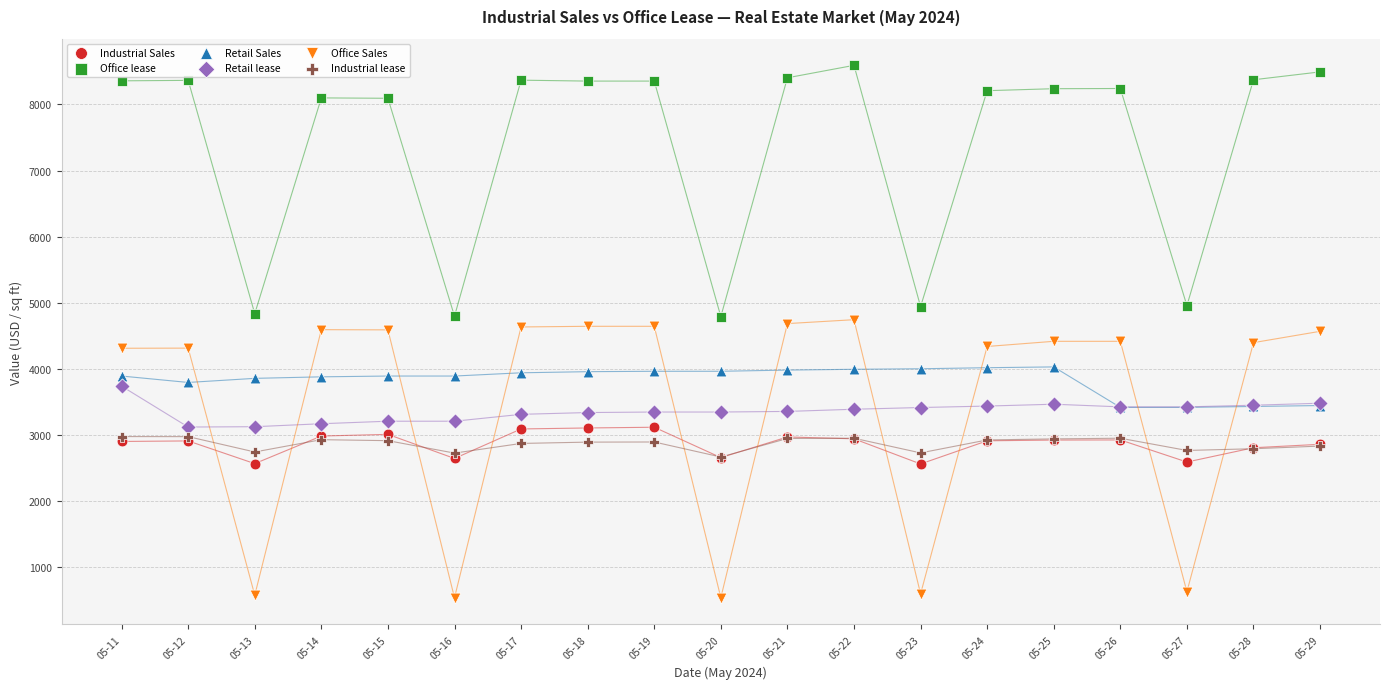

What are all the series names shown in the legend?

Industrial Sales, Office lease, Retail Sales, Retail lease, Office Sales, Industrial lease